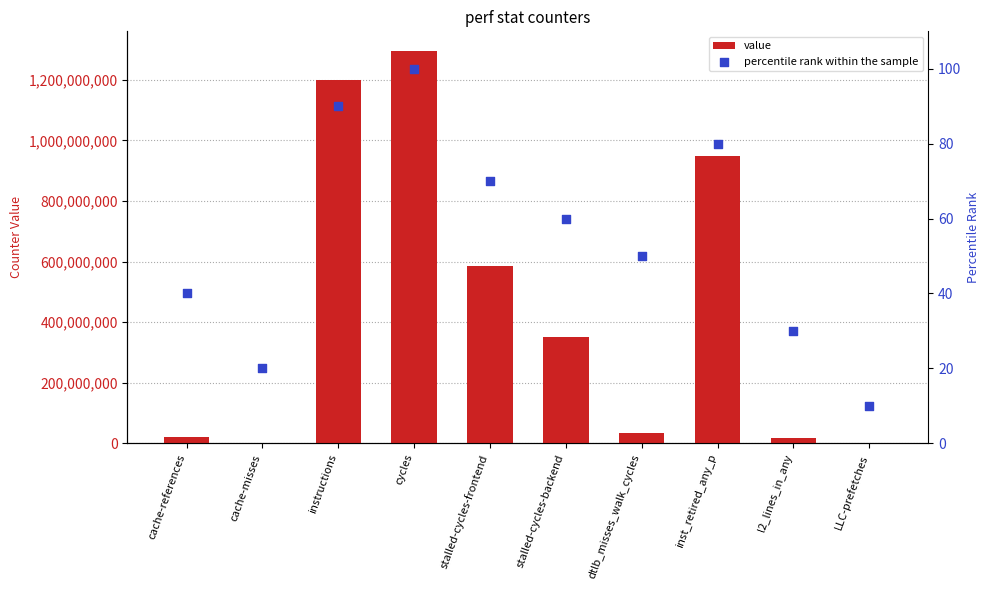

Which series reaches the maximum Y coordinate?

value